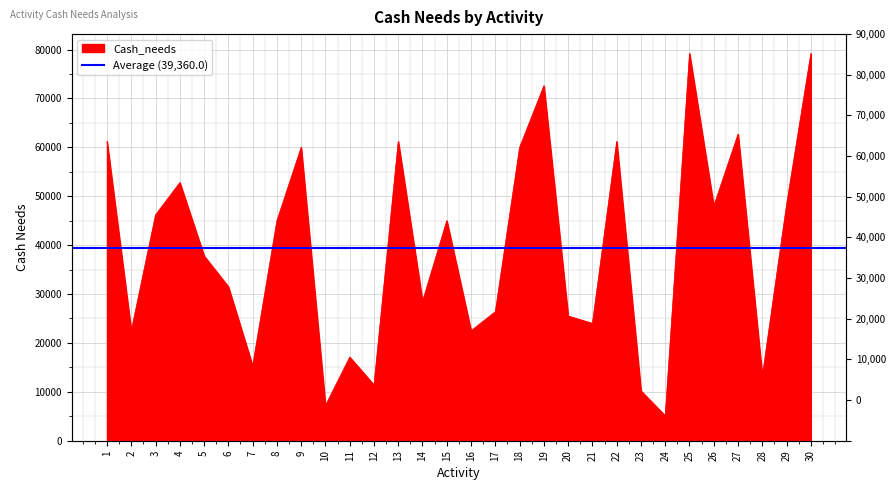

List the labels in order of value, largest first.

25, 30, 19, 27, 1, 13, 22, 9, 18, 4, 29, 26, 3, 8, 15, 5, 6, 14, 17, 20, 21, 2, 16, 11, 7, 28, 12, 23, 10, 24